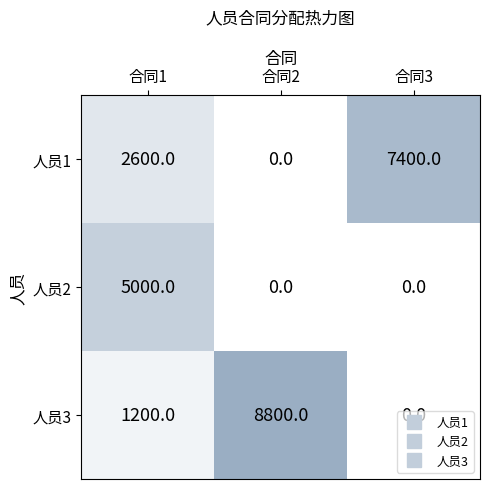

Between 合同1 and 合同2, which series saw the biggest shift?

人员3